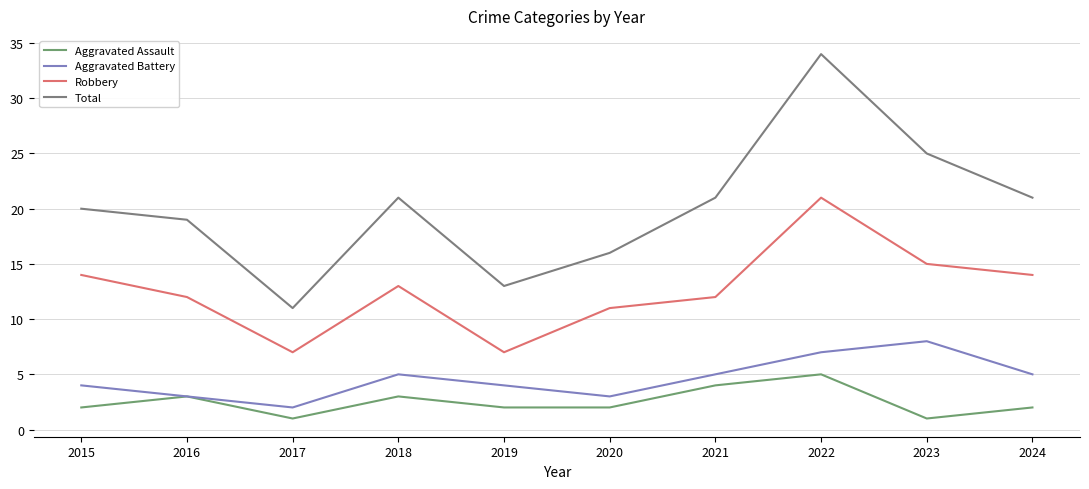

True or false: Aggravated Assault and Total intersect in this chart.

False